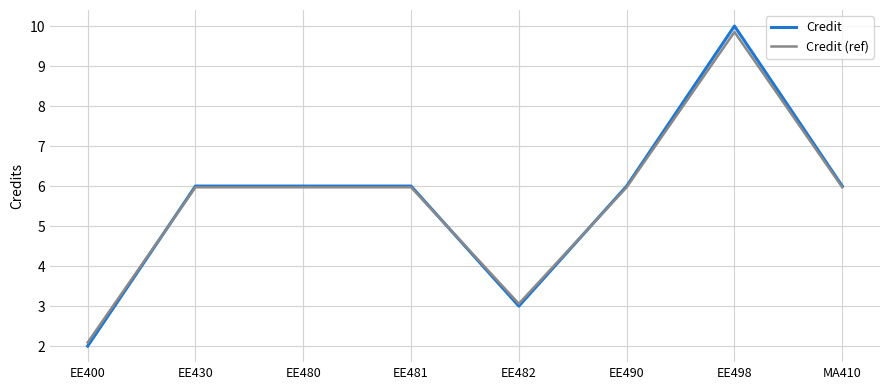

What is the total value across all series at EE482?

6.1